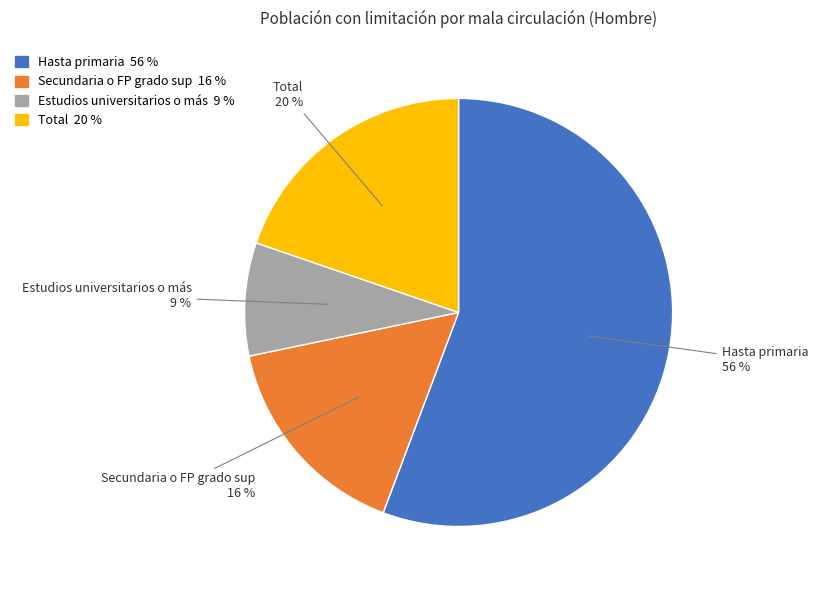

Rank the categories by value from highest to lowest.

Hasta primaria, Total, Secundaria o FP grado sup, Estudios universitarios o más